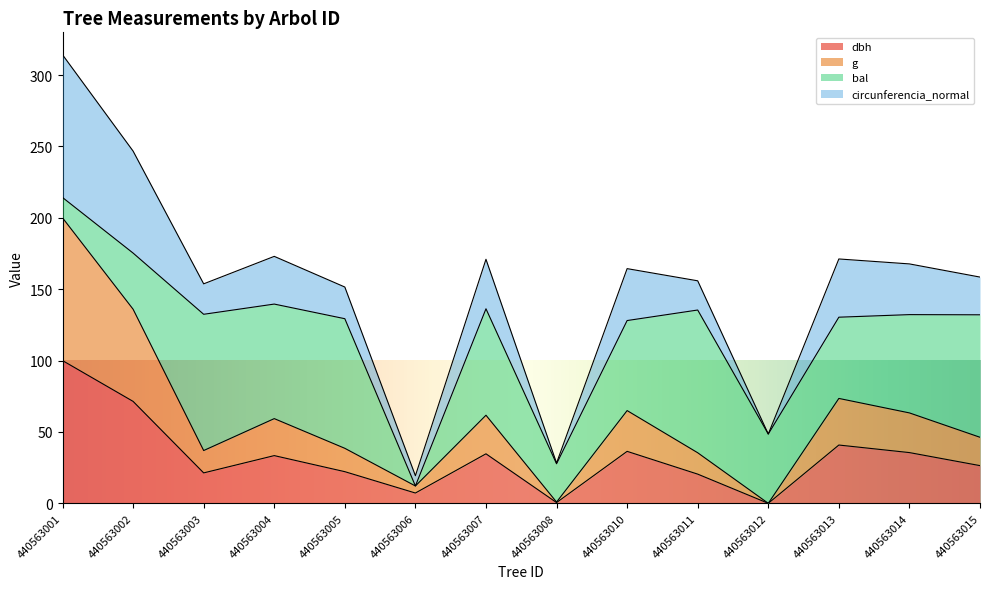

Does the chart have visible grid lines?

No